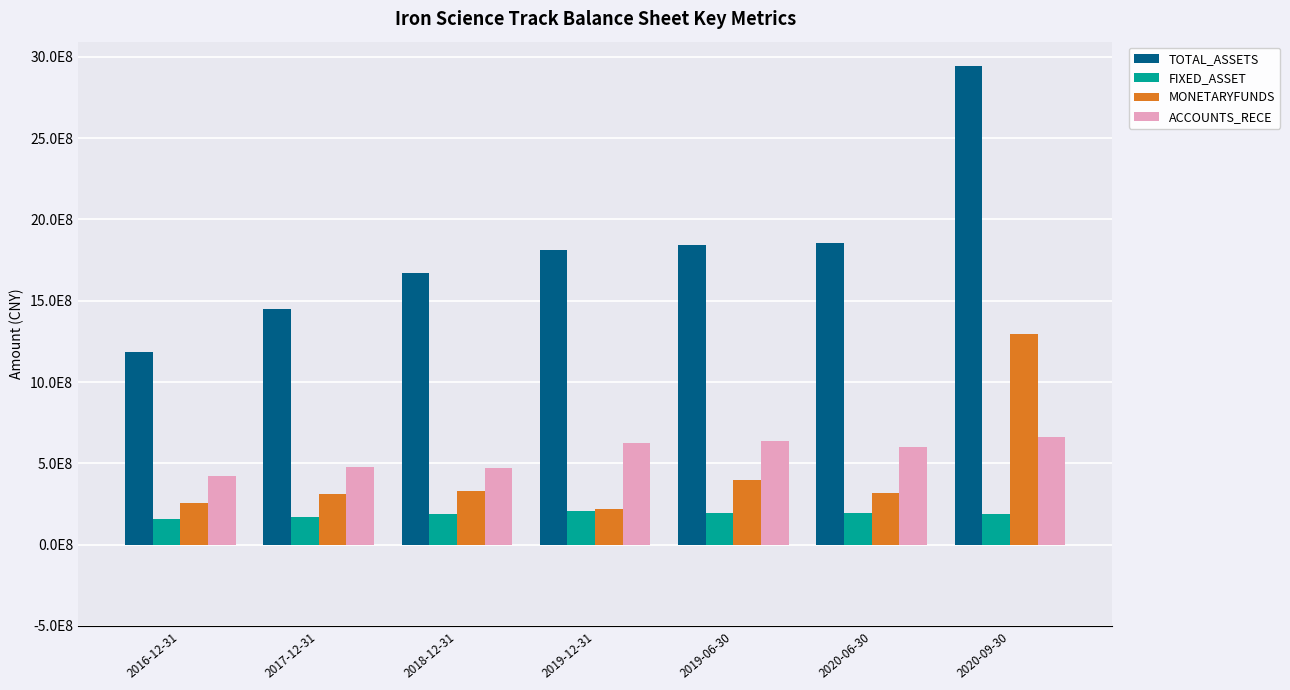

Are the bars horizontal?

No